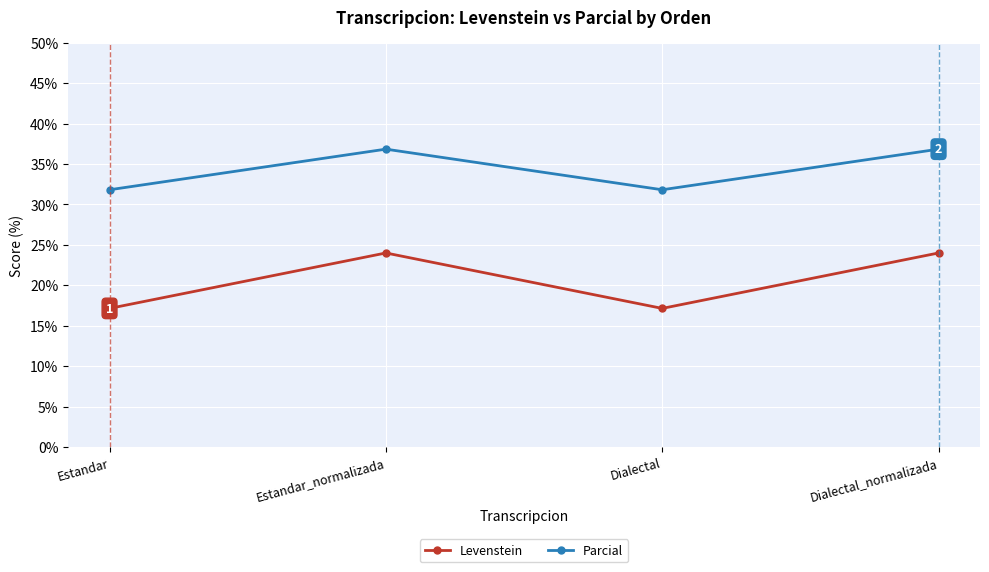

What position from the right is Dialectal_normalizada?

1